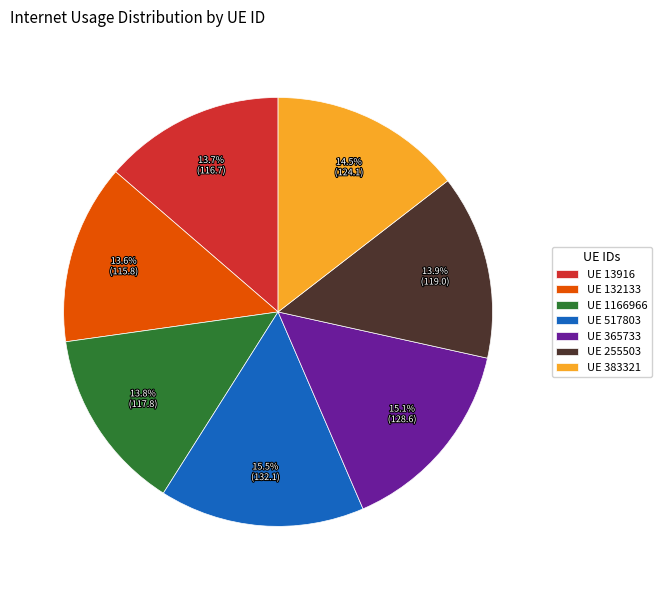

How many segments does this pie chart have?

7